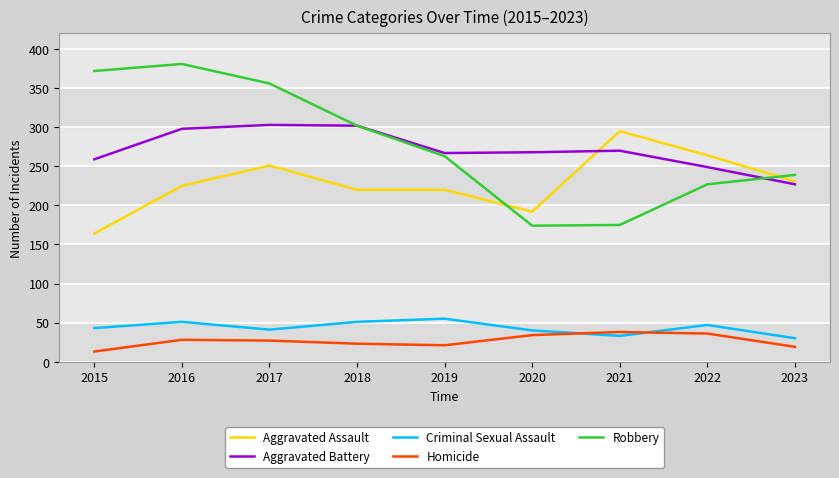

What is the greatest value displayed?

381